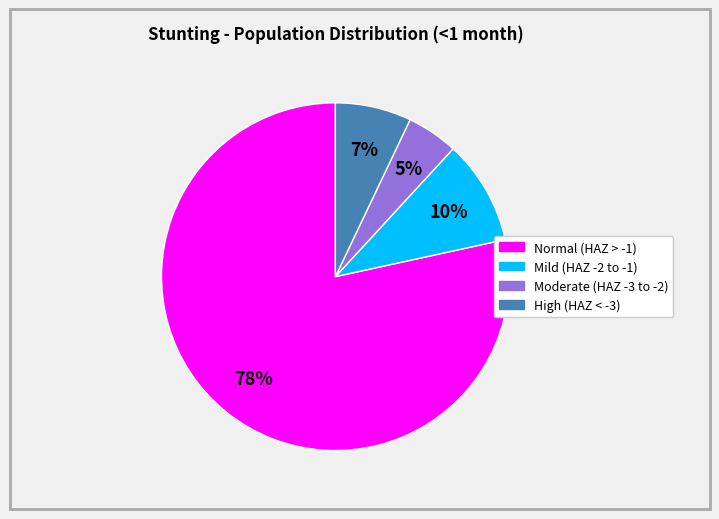

To the nearest percent, what is the average slice percentage?

25%